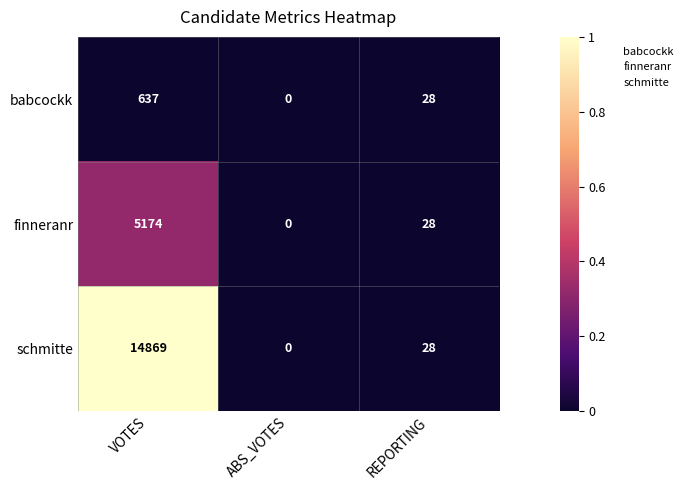

Which series has the largest total across all categories?

schmitte